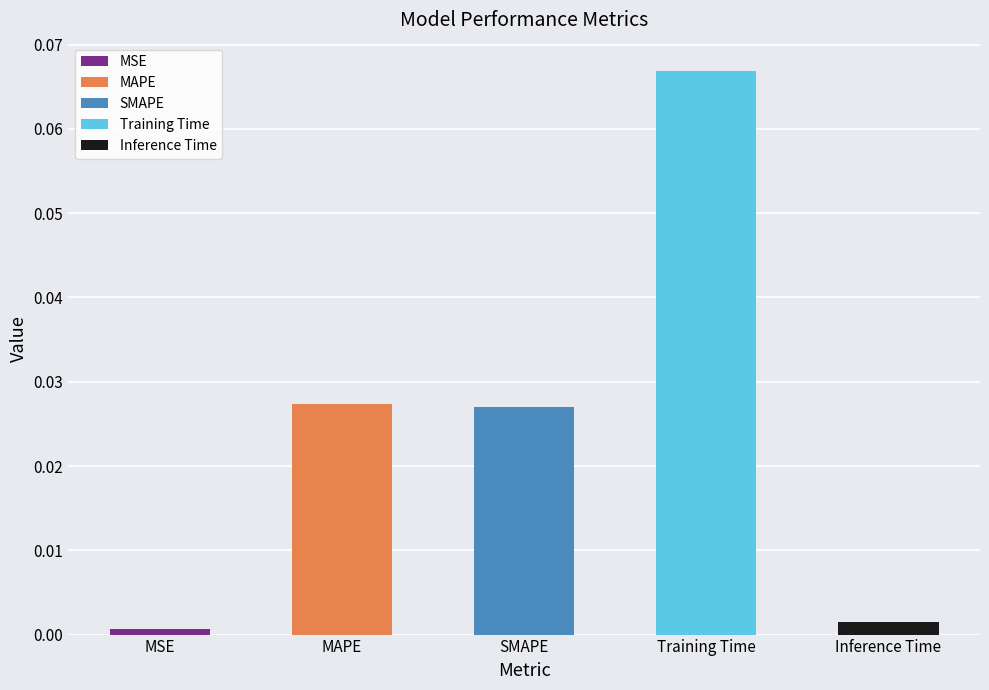

Reading right to left, list all the values displayed in this chart.

0.0	0.1	0.0	0.0	0.0